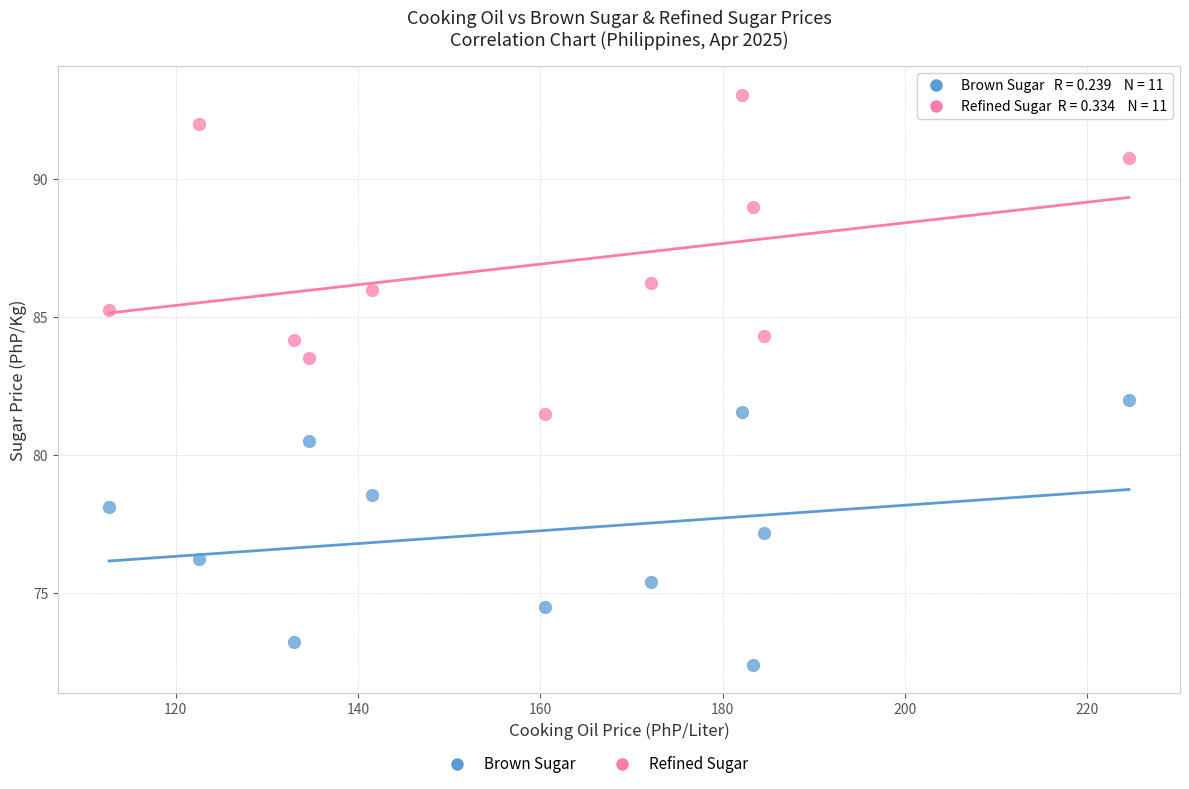

Which series contains the highest Y value?

Refined Sugar